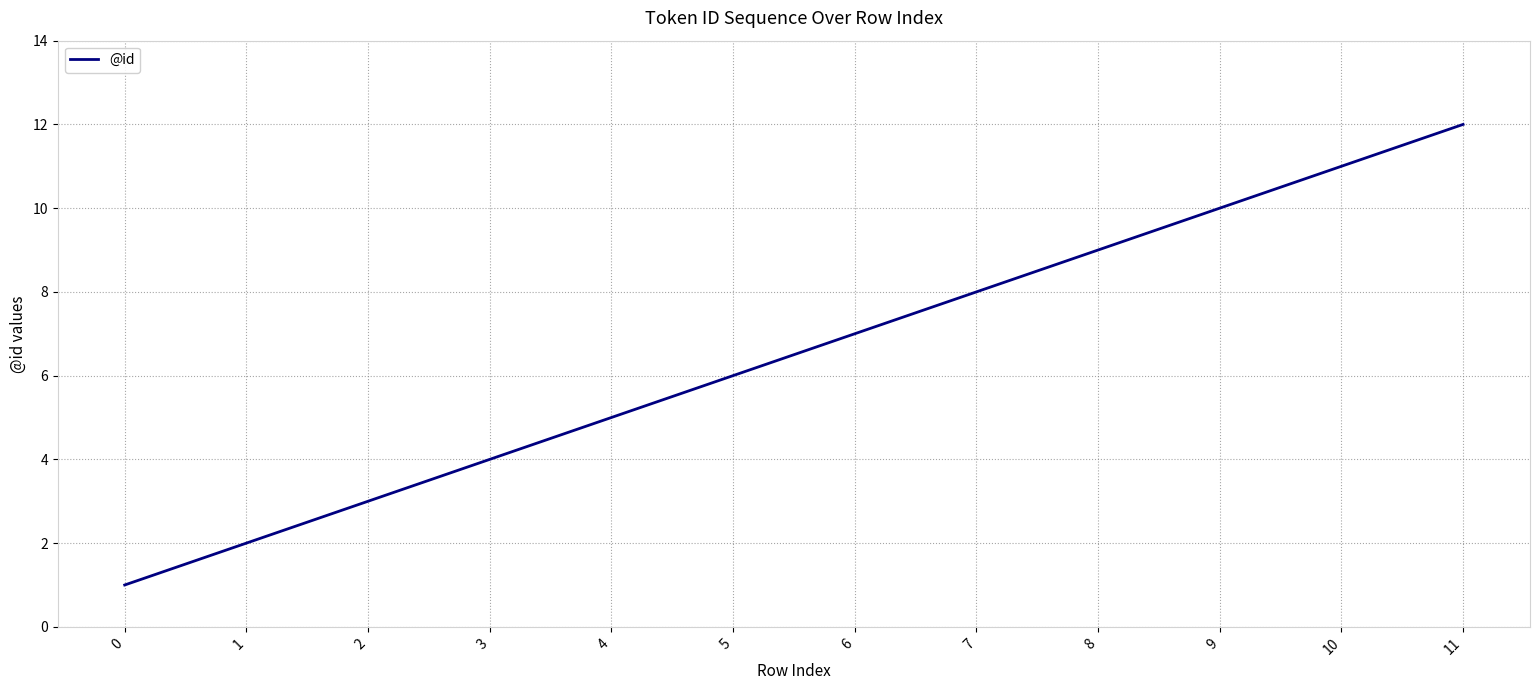

What is the maximum value shown in the chart?

12